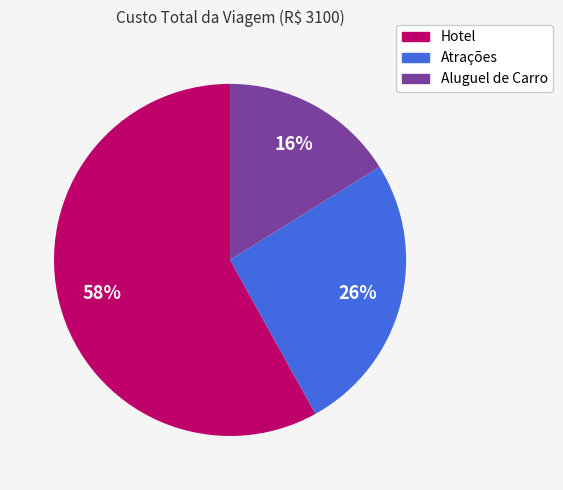

Is Hotel the majority of the pie?

Yes